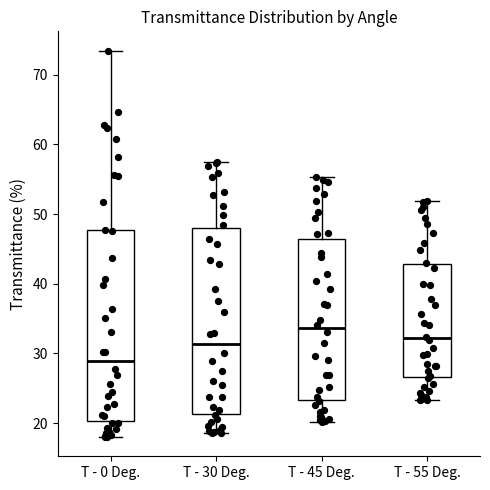

Reading left to right, read every box against the y-axis: the position of its median line, the range the box covers, and the ends of its whiskers. The values are not printed on the chart, so give them approximately, as read against the axis.

T - 0 Deg.: median 29, box 20 to 48, whiskers 18 to 73
T - 30 Deg.: median 31, box 21 to 48, whiskers 19 to 57
T - 45 Deg.: median 34, box 23 to 46, whiskers 20 to 55
T - 55 Deg.: median 32, box 27 to 43, whiskers 23 to 52